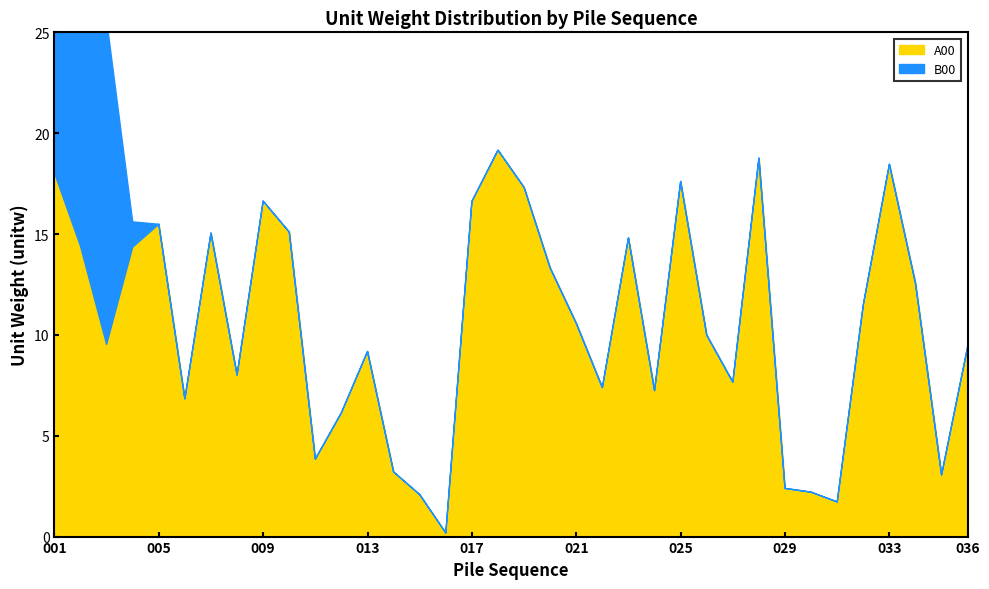

True or false: A00 and B00 intersect in this chart.

True